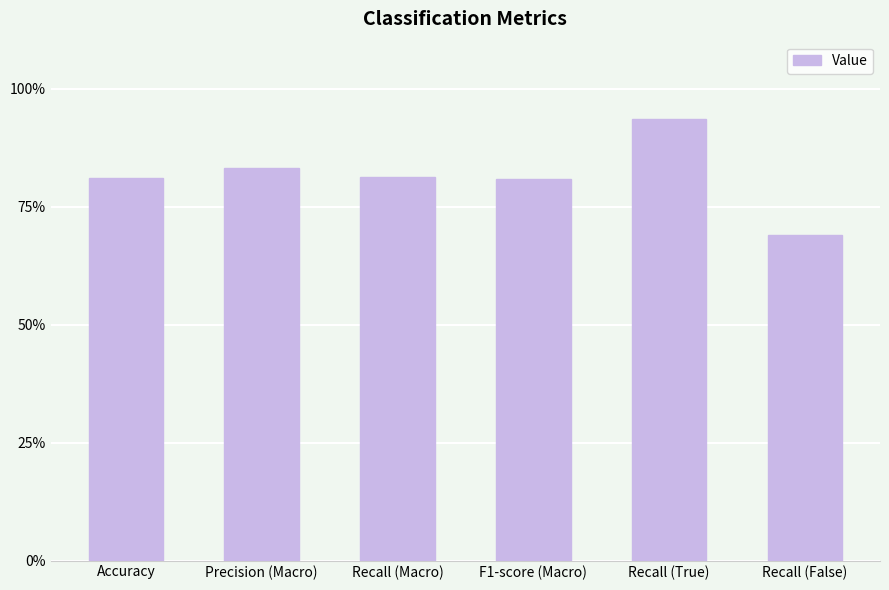

What is the average value?

0.8